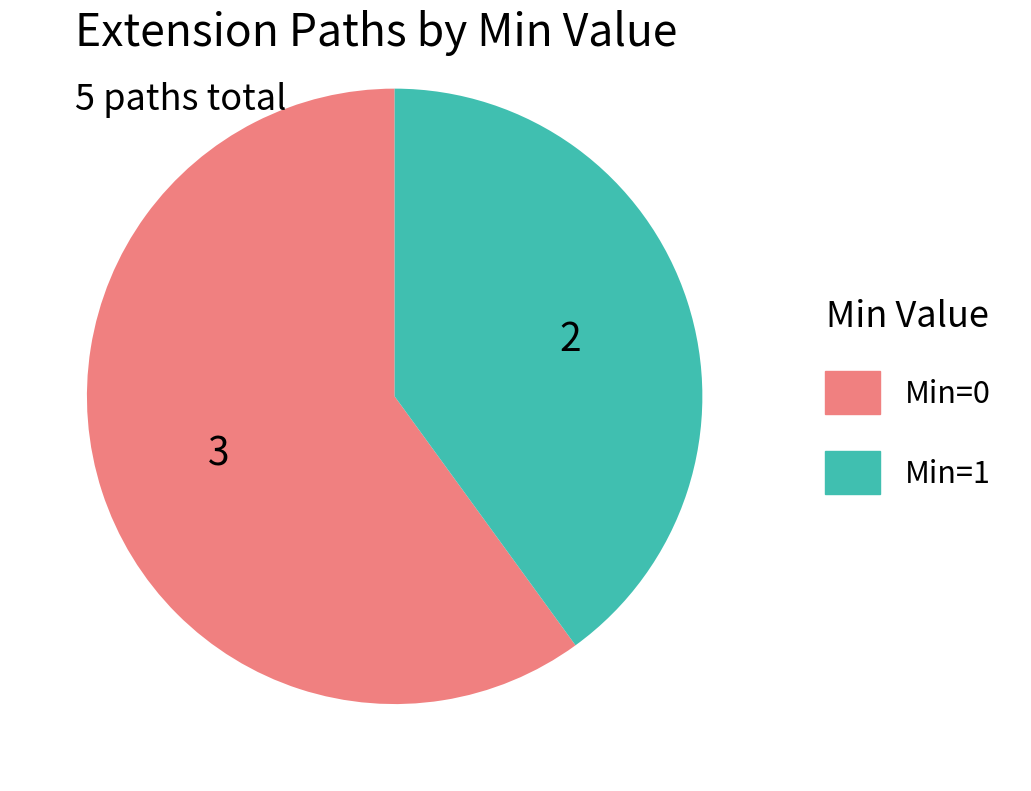

Does any single category account for the majority?

Yes